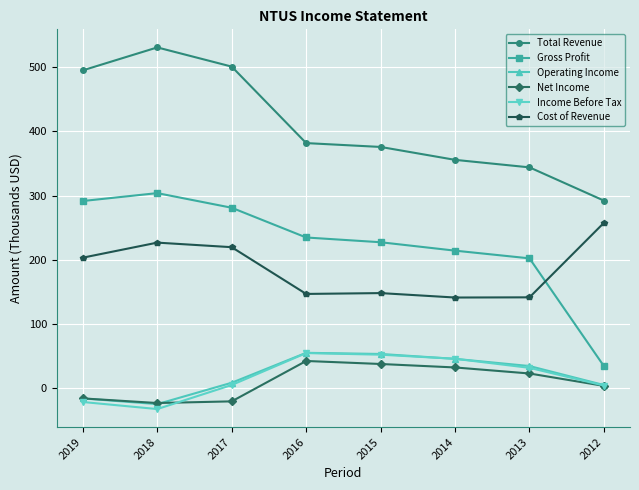

Where does the Operating Income series first go above 34?

2016